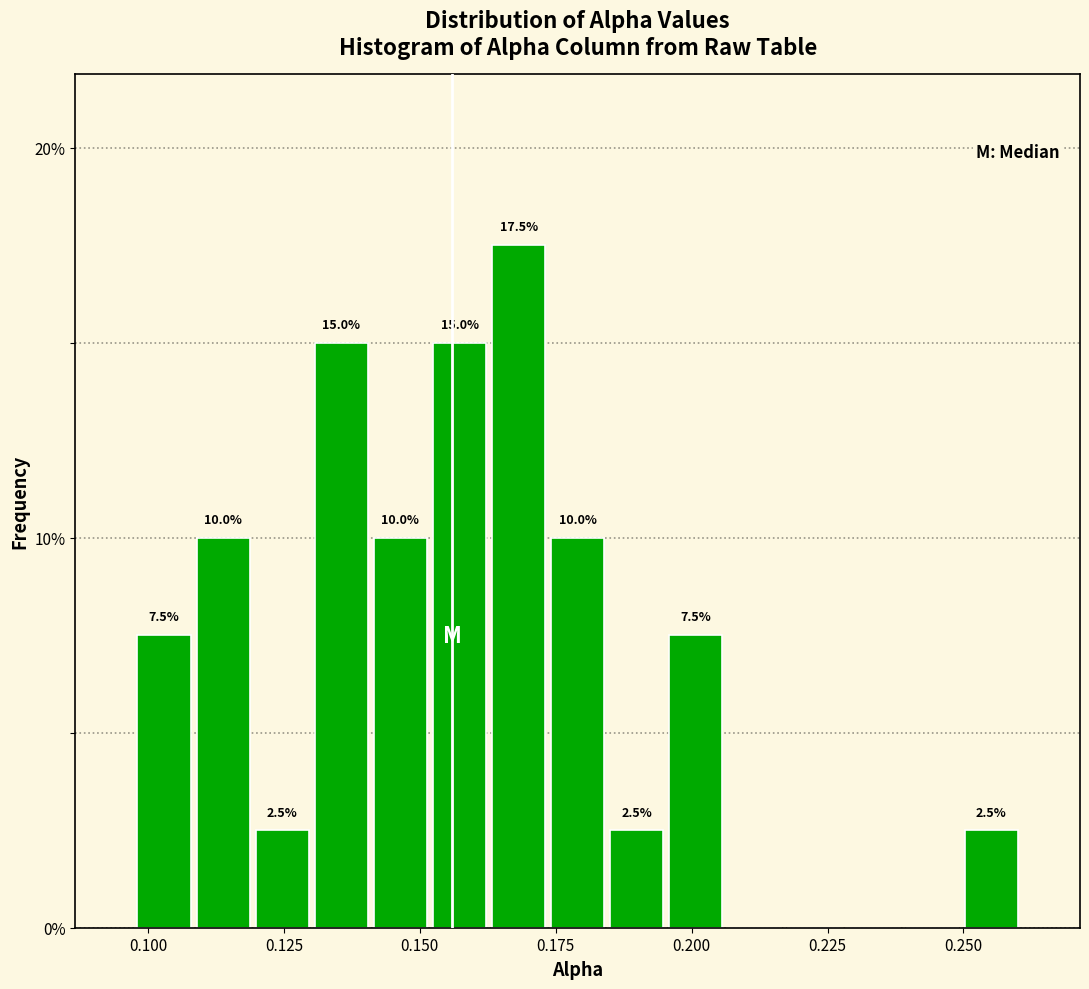

Read against the x-axis, roughly where is the centre of the tallest bar?

0.170